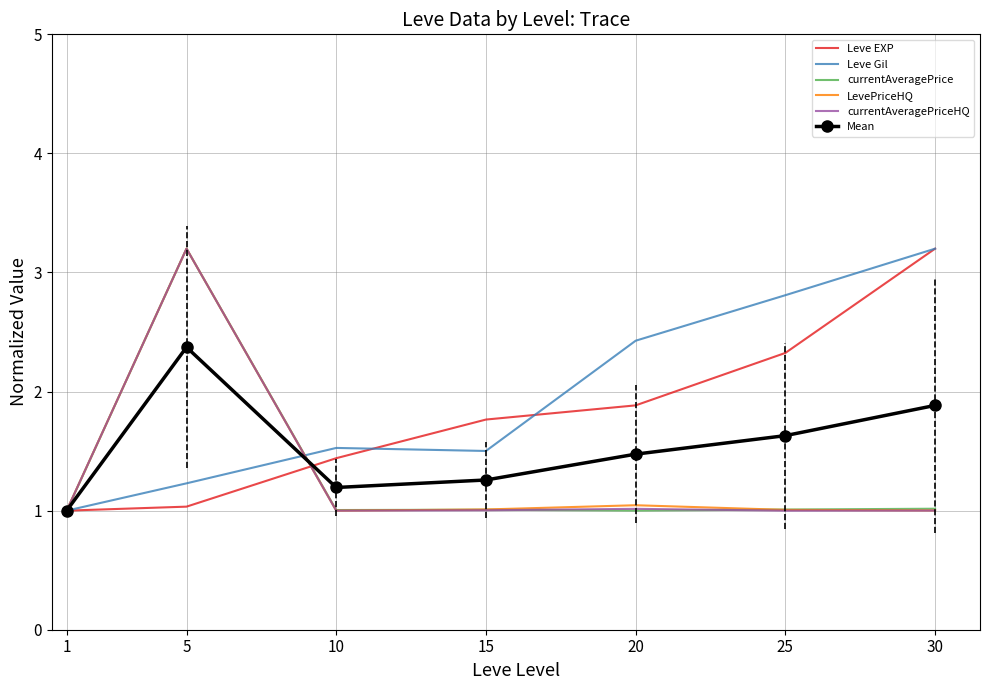

What is the difference between the highest and lowest values at 10?

0.5